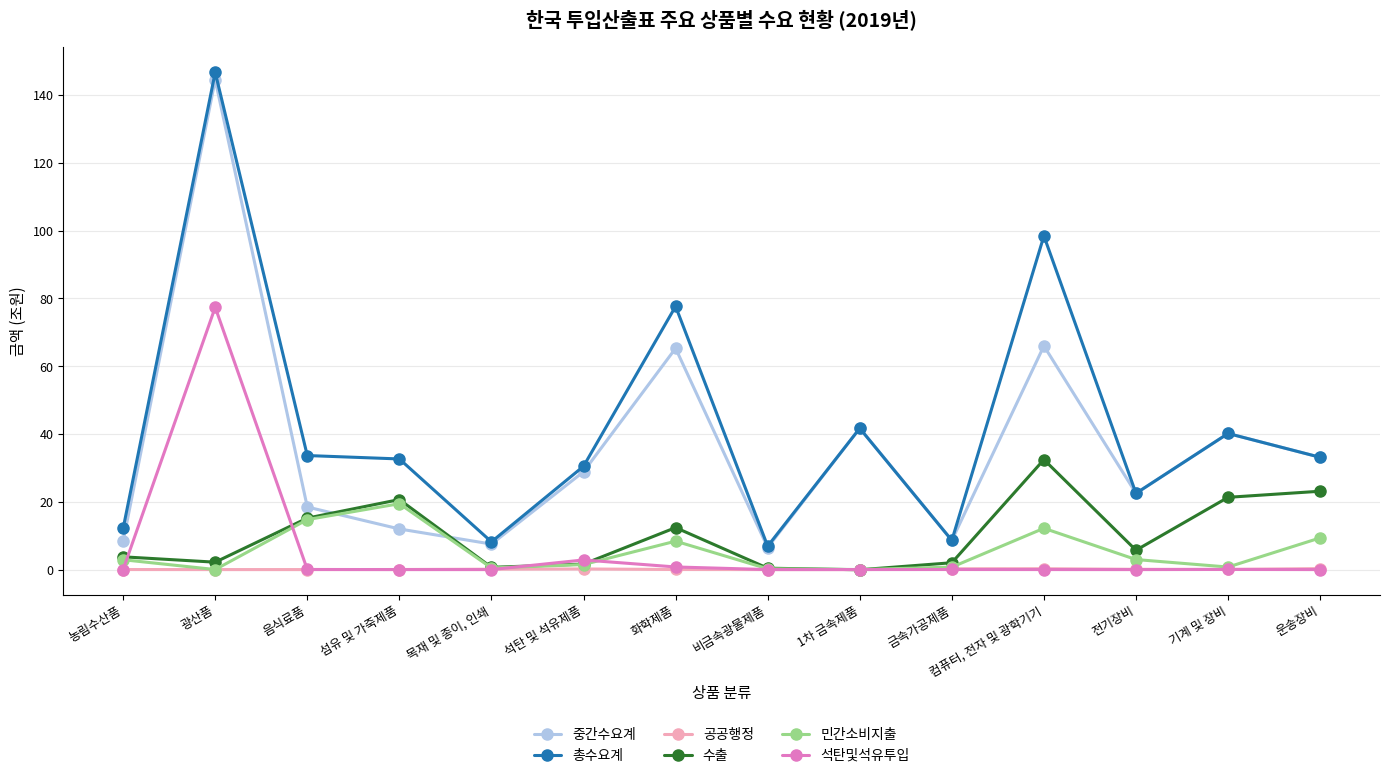

What are all the series names shown in the legend?

중간수요계, 총수요계, 공공행정, 수출, 민간소비지출, 석탄및석유투입